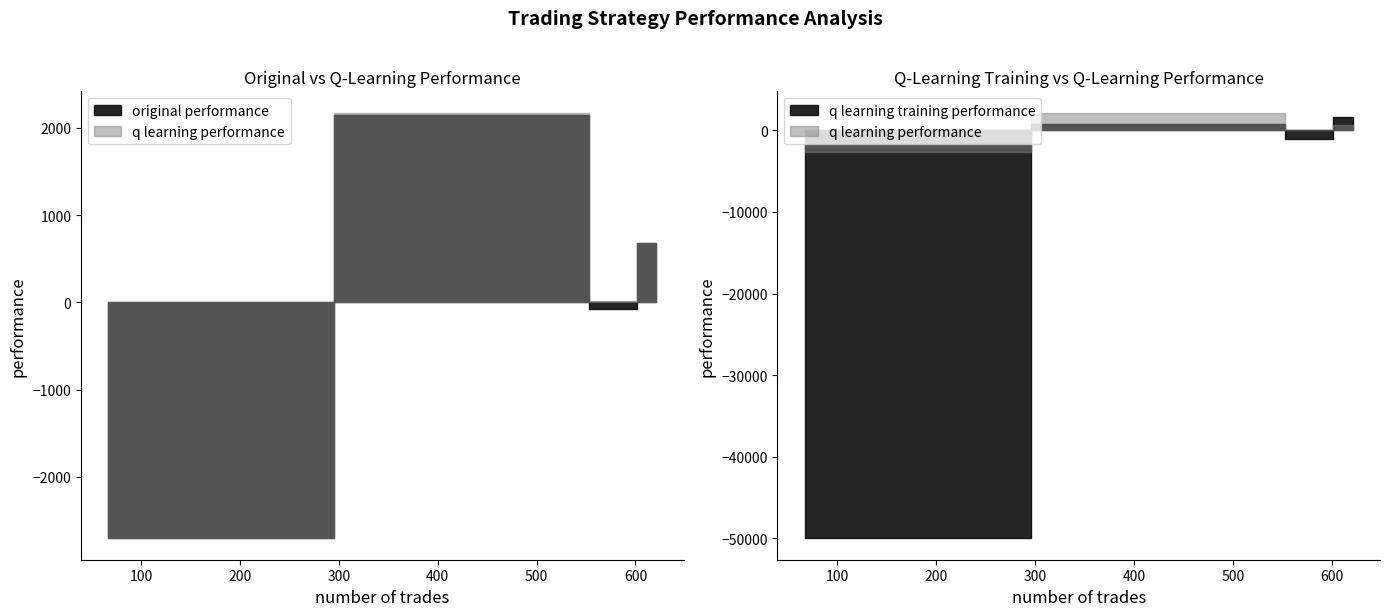

What is the difference between the original performance values at 582 and 524?

2219.4